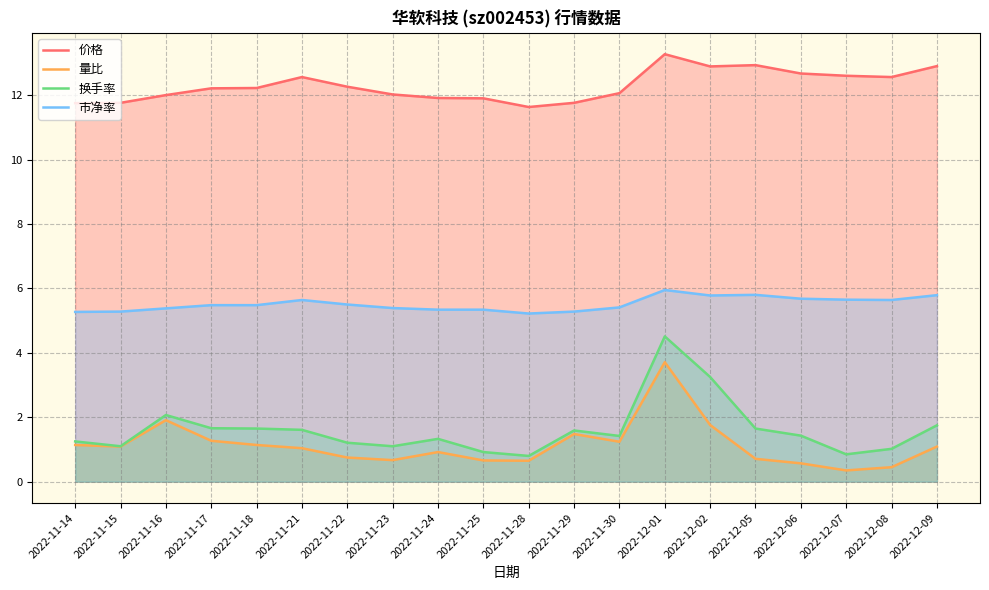

True or false: 价格 has a value of 19.3 at 2022-12-07.

False